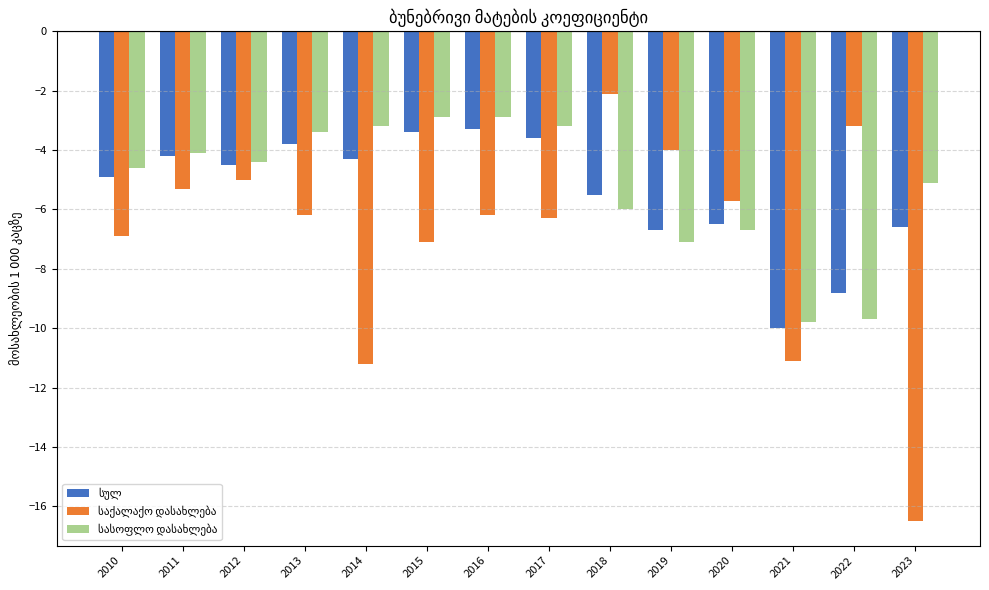

What is the spread (max minus min) of values at 2016?

3.3